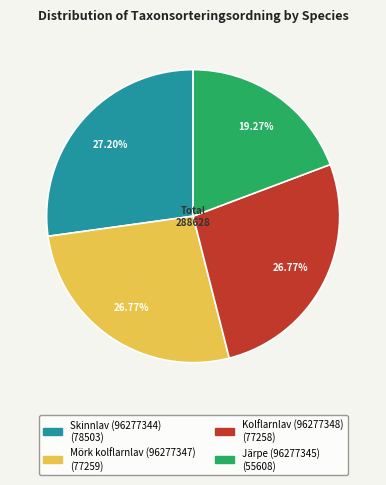

How many slices are in this pie chart?

4